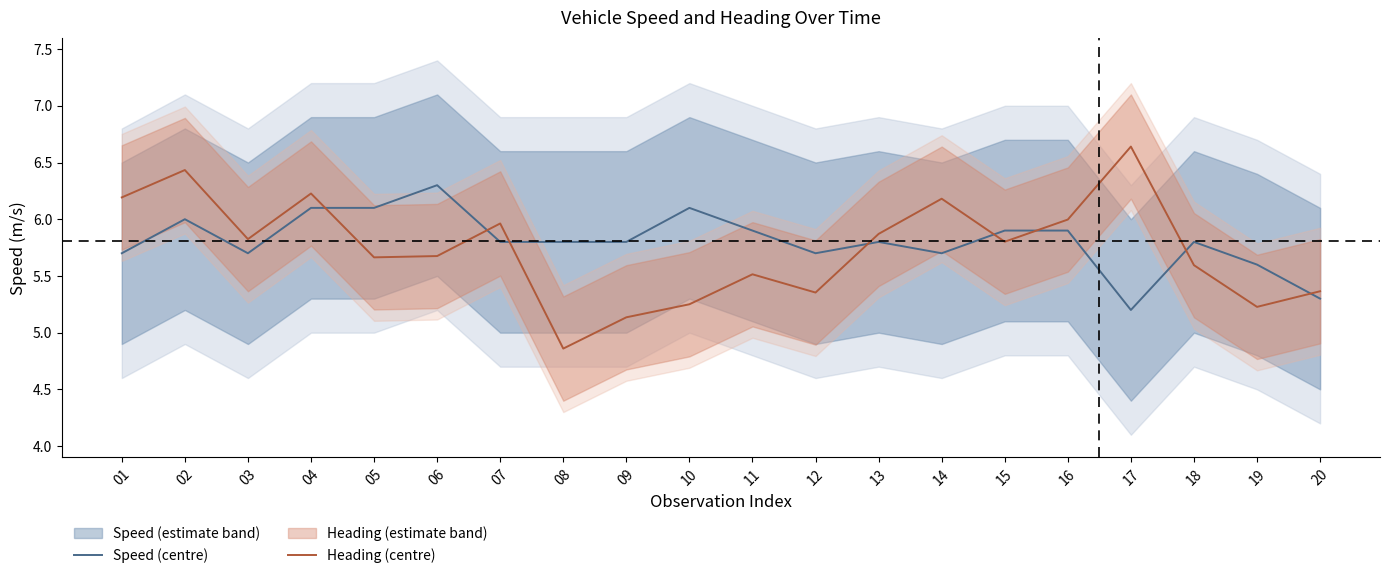

Rank the series by their maximum value, from highest to lowest.

Heading (centre), Speed (centre)